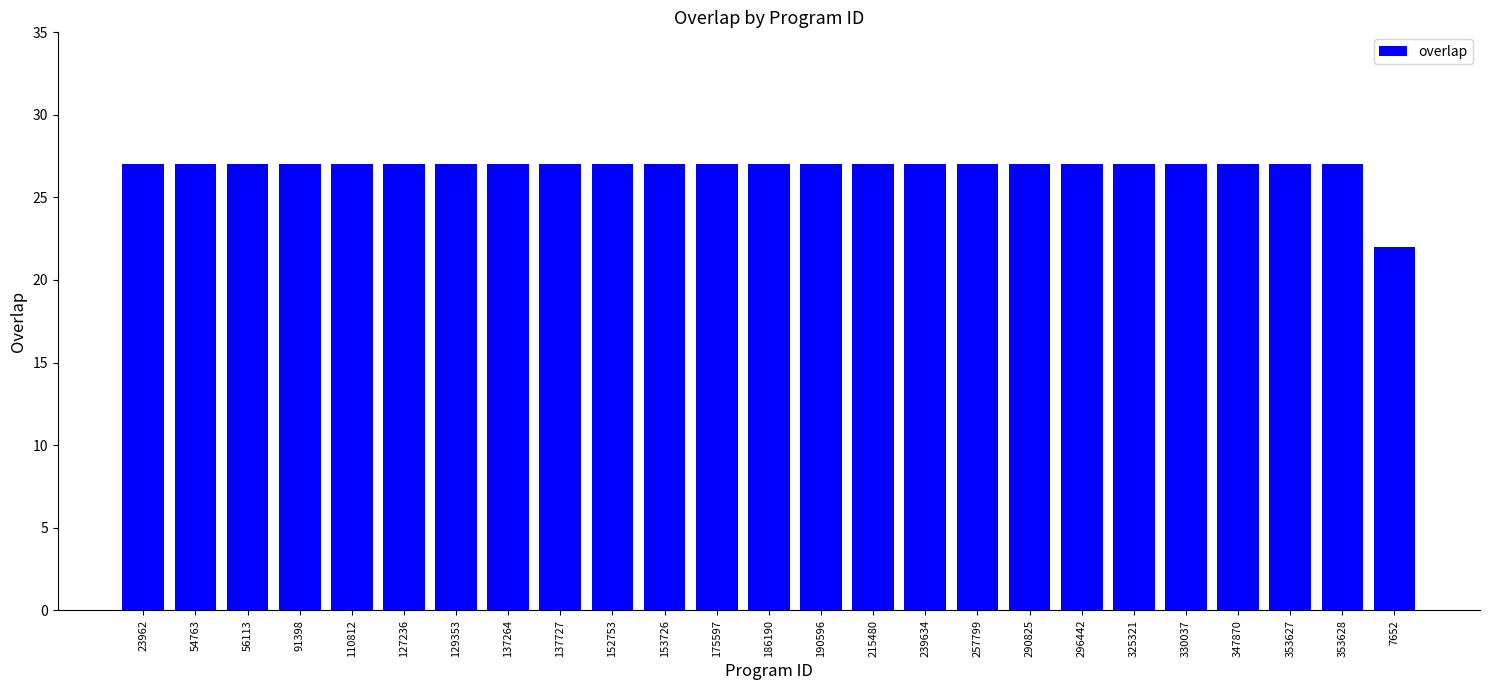

At which label is the value closest to 24?

7652